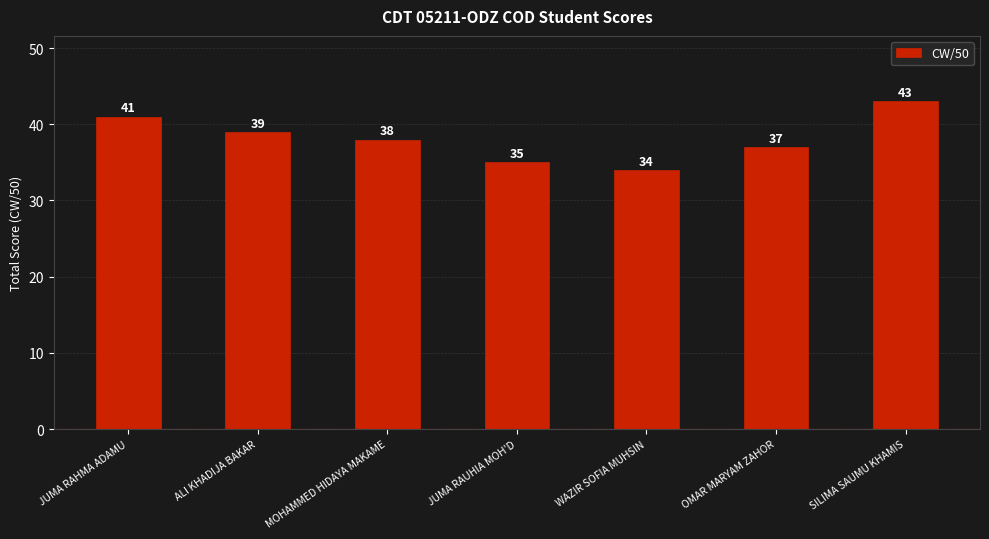

At which label does the data first exceed 38?

JUMA RAHMA ADAMU